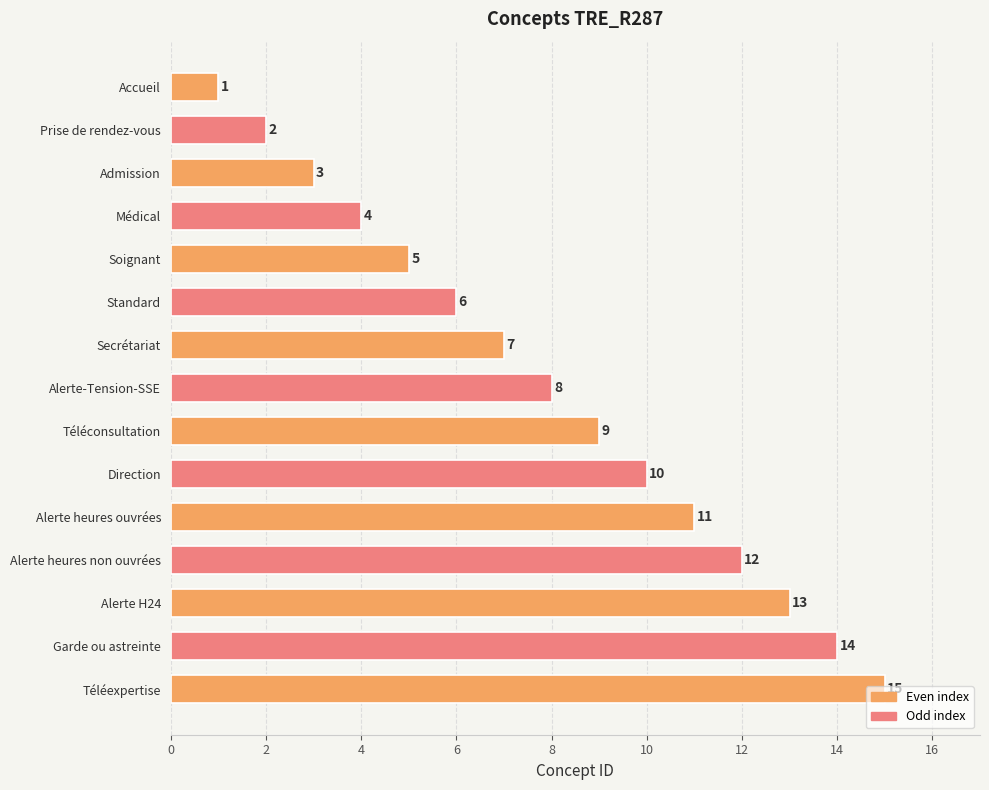

What is the sum of all values?

120